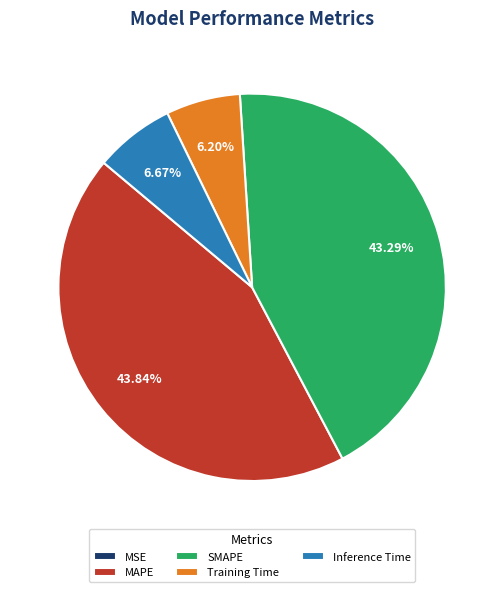

Which slice is the largest?

MAPE